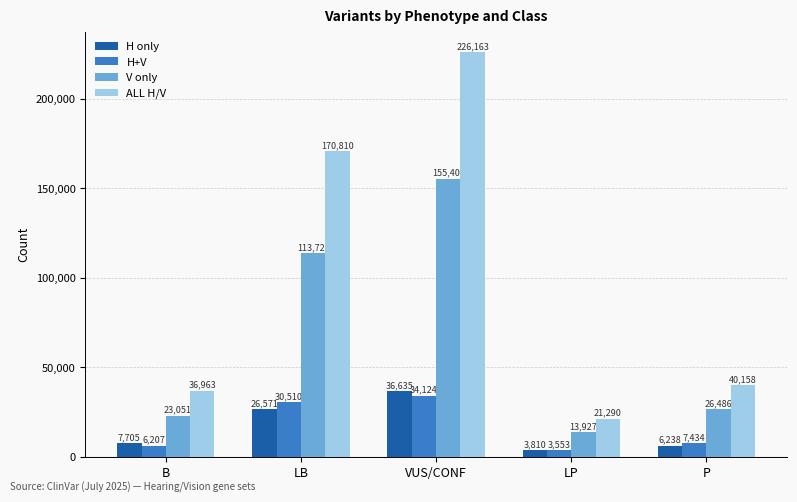

Reading left to right, list all the values displayed in this chart.

H only: B=7705	LB=26571	VUS/CONF=36635	LP=3810	P=6238
H+V: B=6207	LB=30510	VUS/CONF=34124	LP=3553	P=7434
V only: B=23051	LB=113729	VUS/CONF=155404	LP=13927	P=26486
ALL H/V: B=36963	LB=170810	VUS/CONF=226163	LP=21290	P=40158